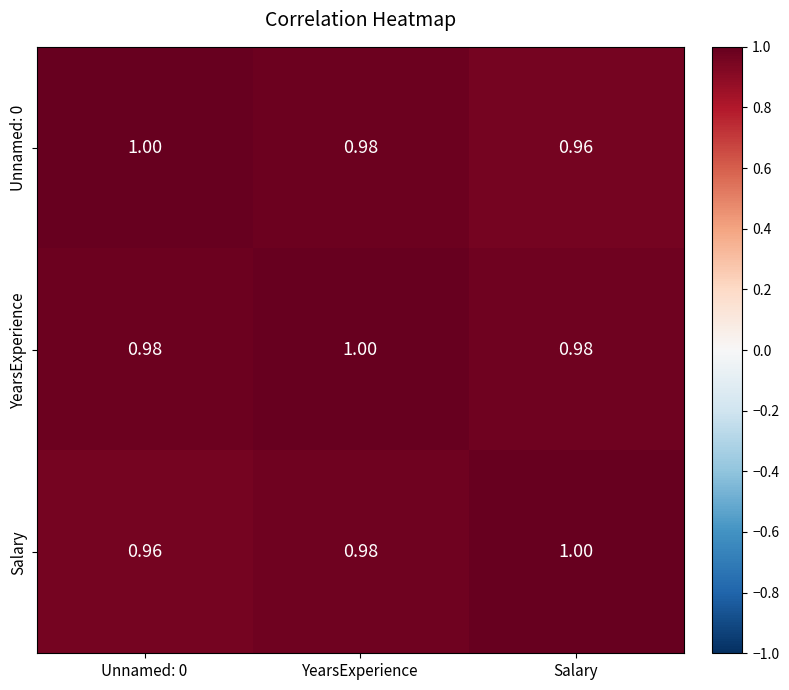

At which category is the sum across all series the highest?

YearsExperience